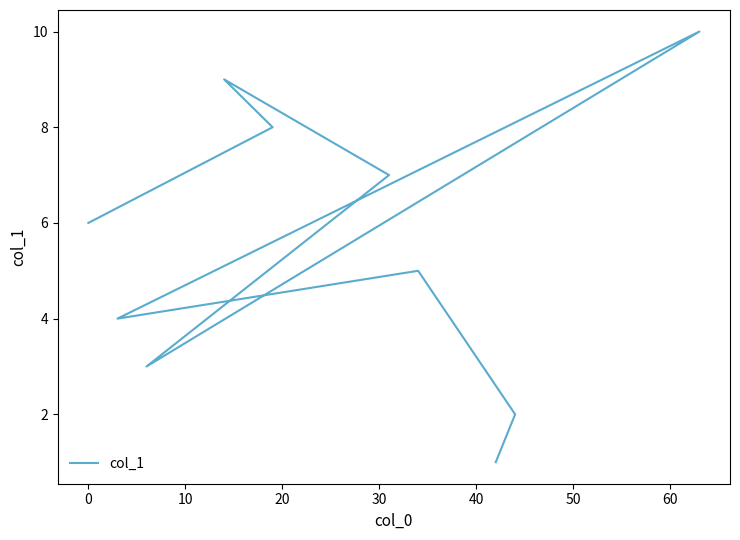

Does the chart display data point markers on the line(s)?

No